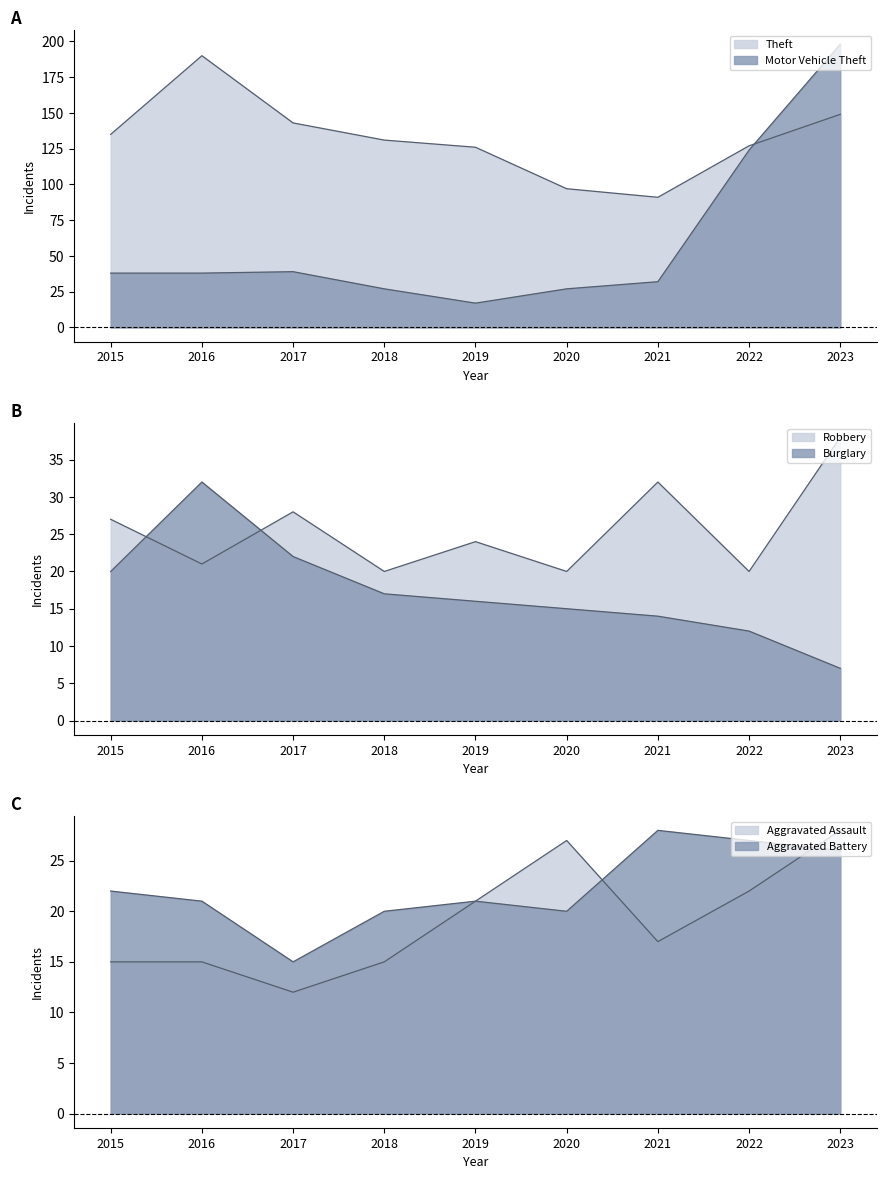

What is the difference between the highest and lowest values at 2016?

175